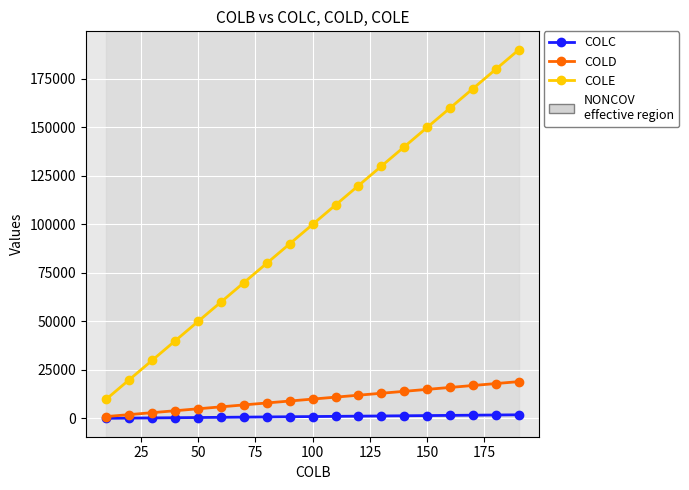

List the series in order of their peak value, lowest first.

COLC, COLD, COLE